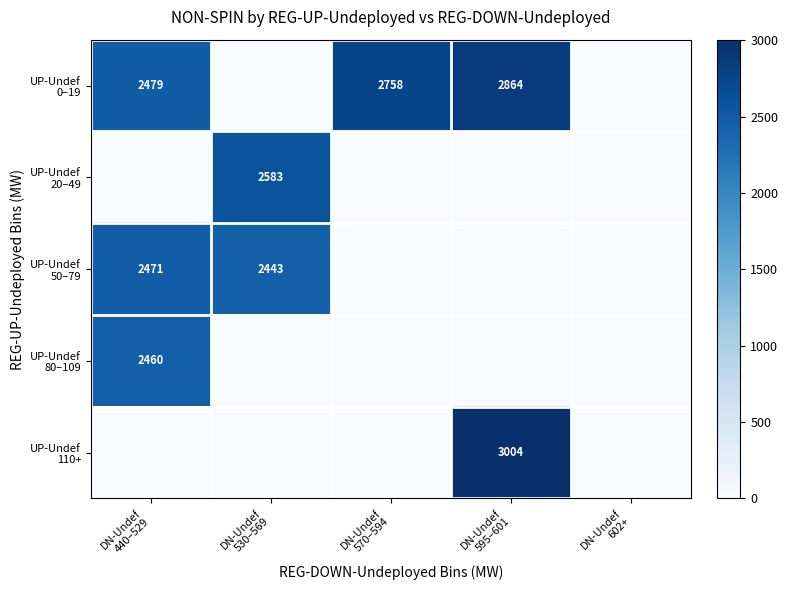

The value of UP-Undef 50–79 at DN-Undef 570–594 is 0.0. True or false?

True